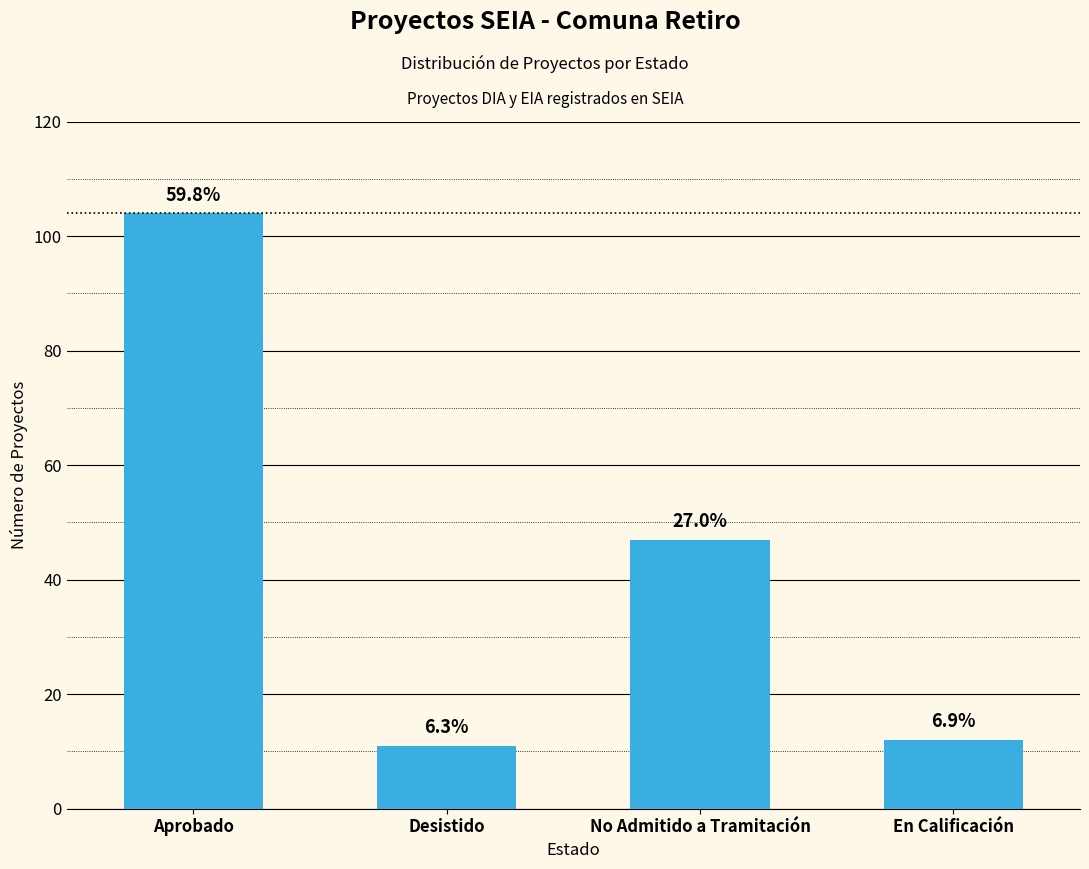

Reading left to right, transcribe all the data shown in this chart.

104	11	47	12